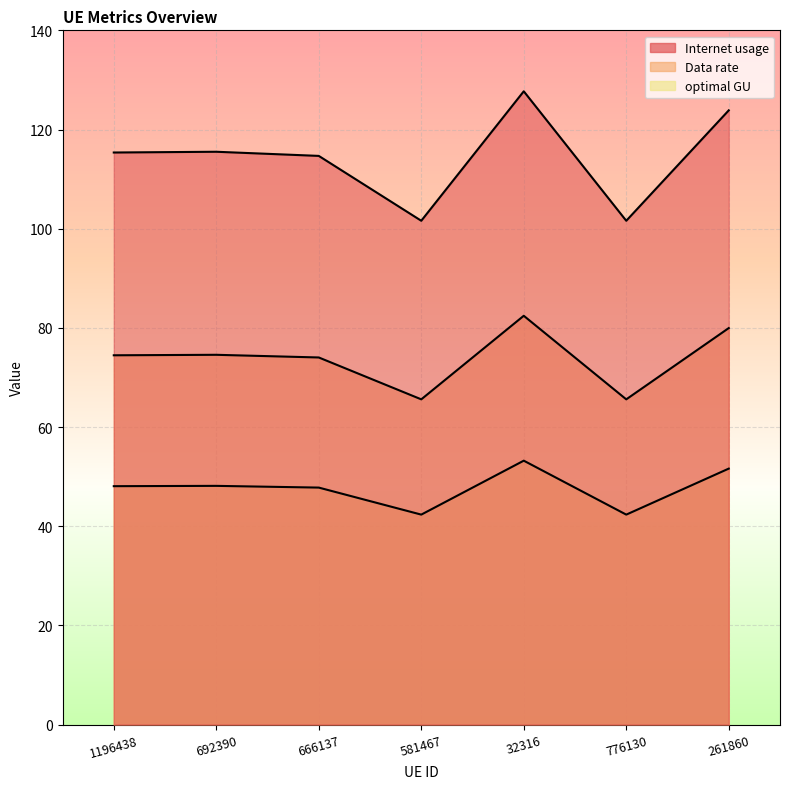

What is the difference between the maximum and second lowest values in the Internet usage series?

26.1